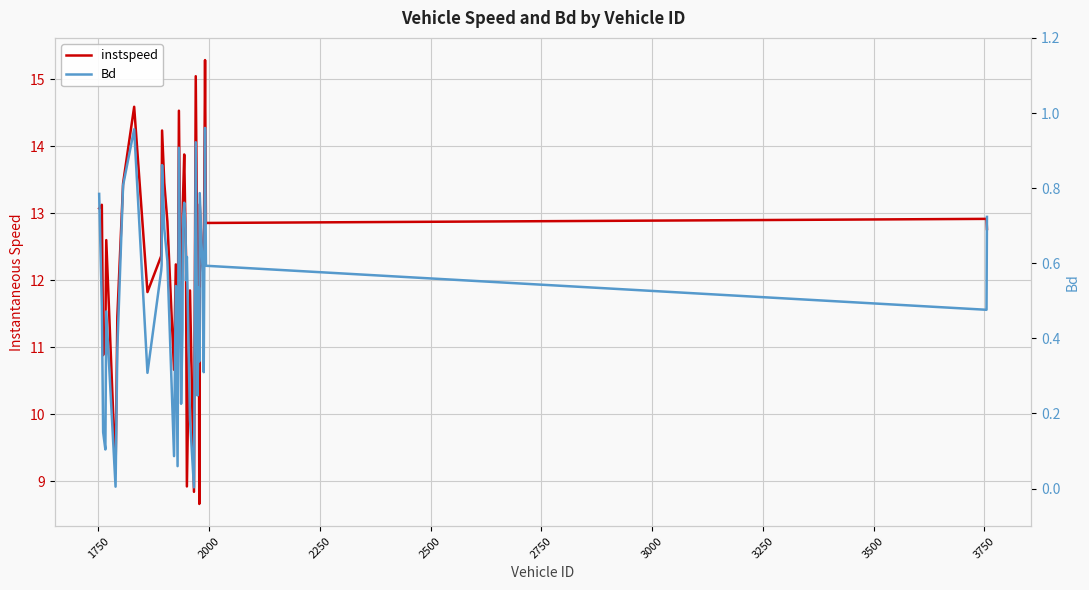

Where is the first local maximum for instspeed?

1750